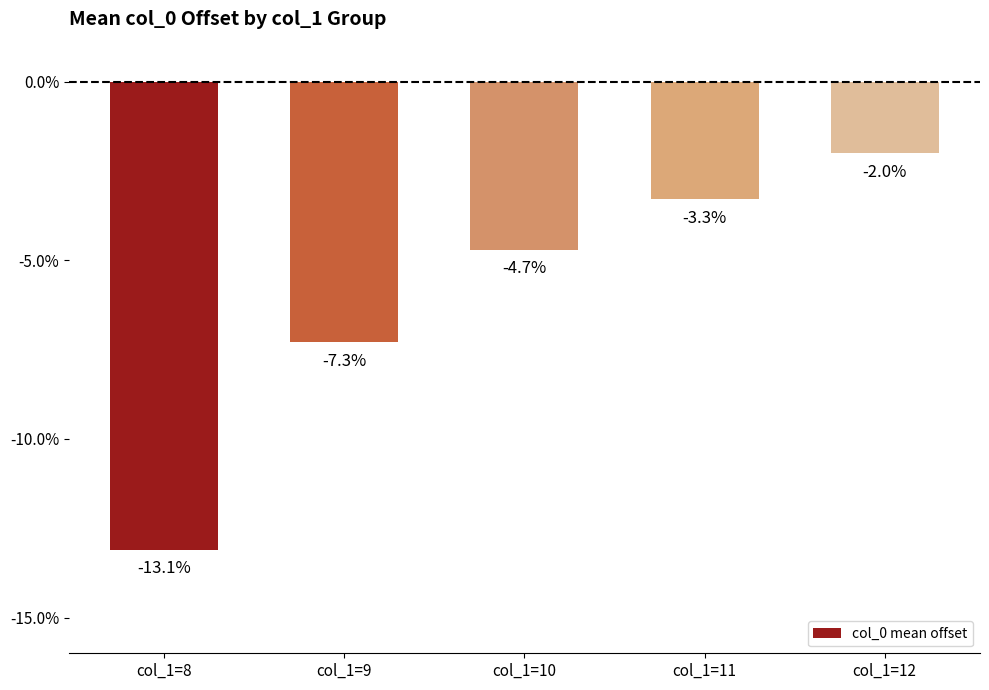

What is the change in value from col_1=9 to col_1=10?

+2.6